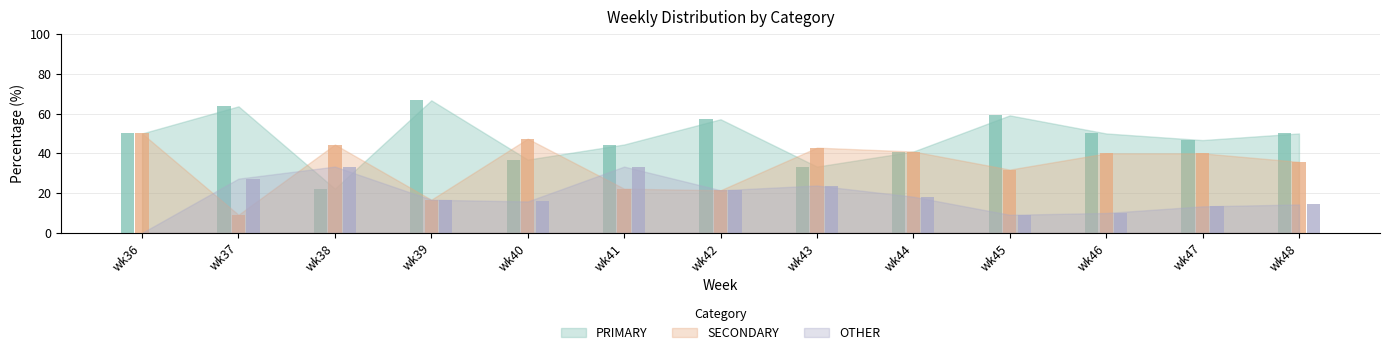

What are all the series names shown in the legend?

PRIMARY, SECONDARY, OTHER